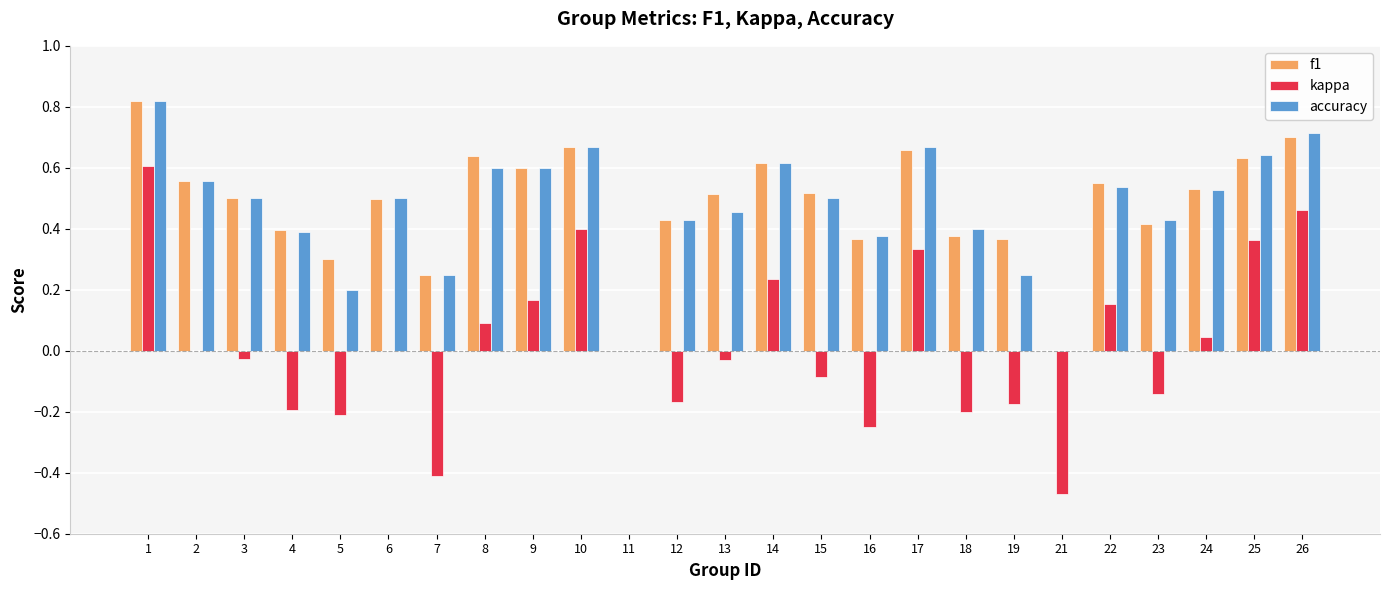

At which category is the sum across all series the highest?

1